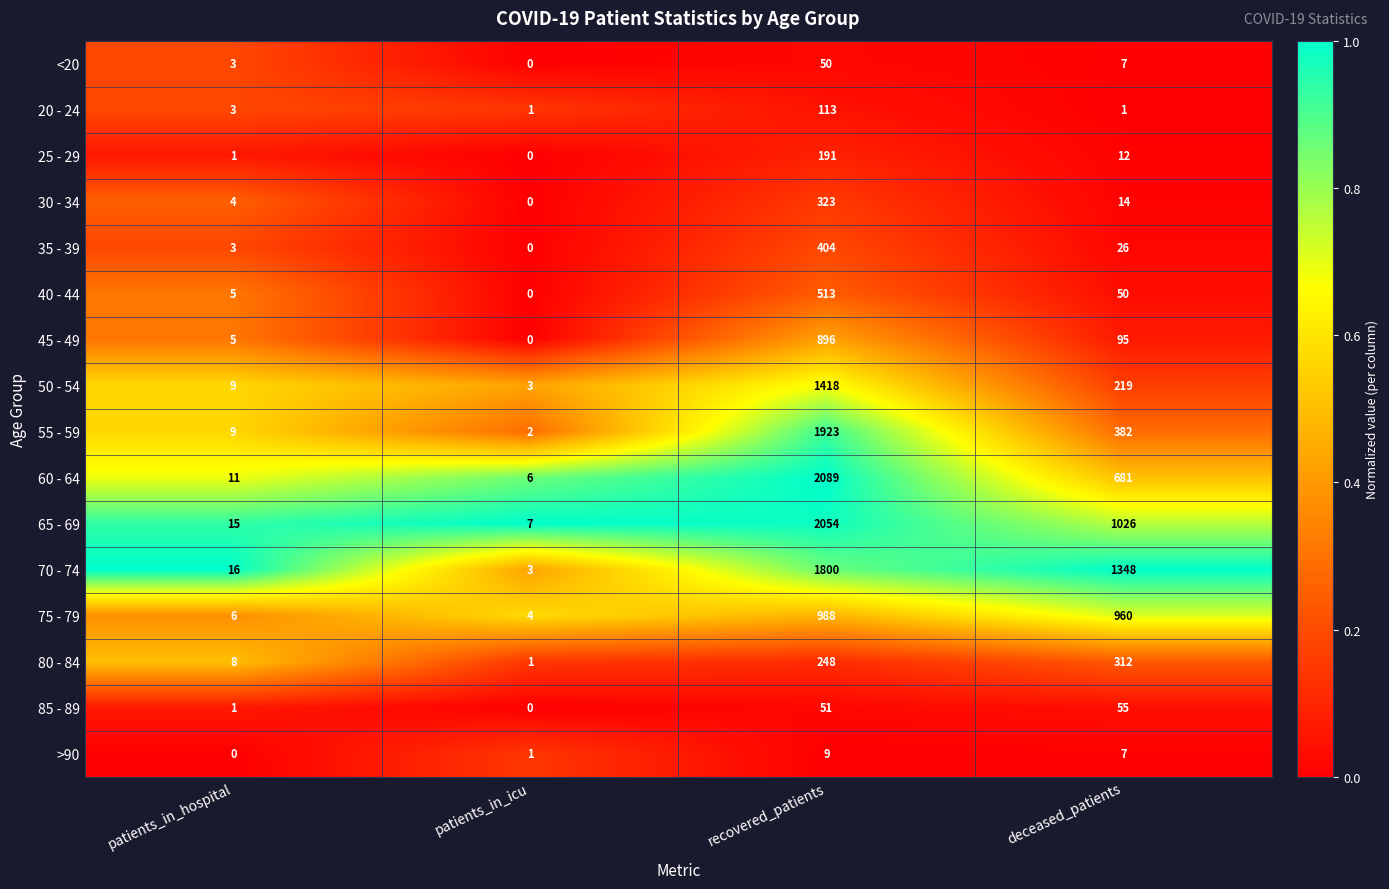

The value of 30 - 34 at deceased_patients is 22. True or false?

False